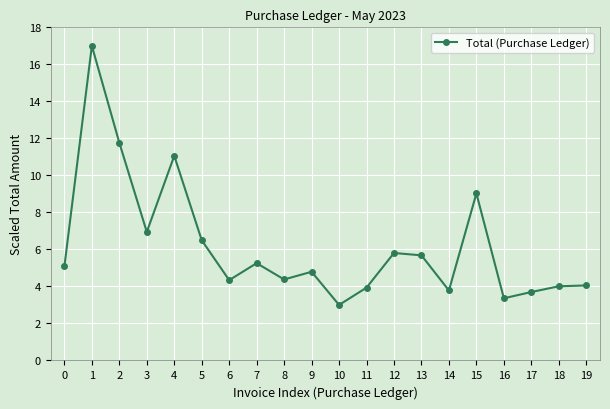

Read the value at 1.

17.0